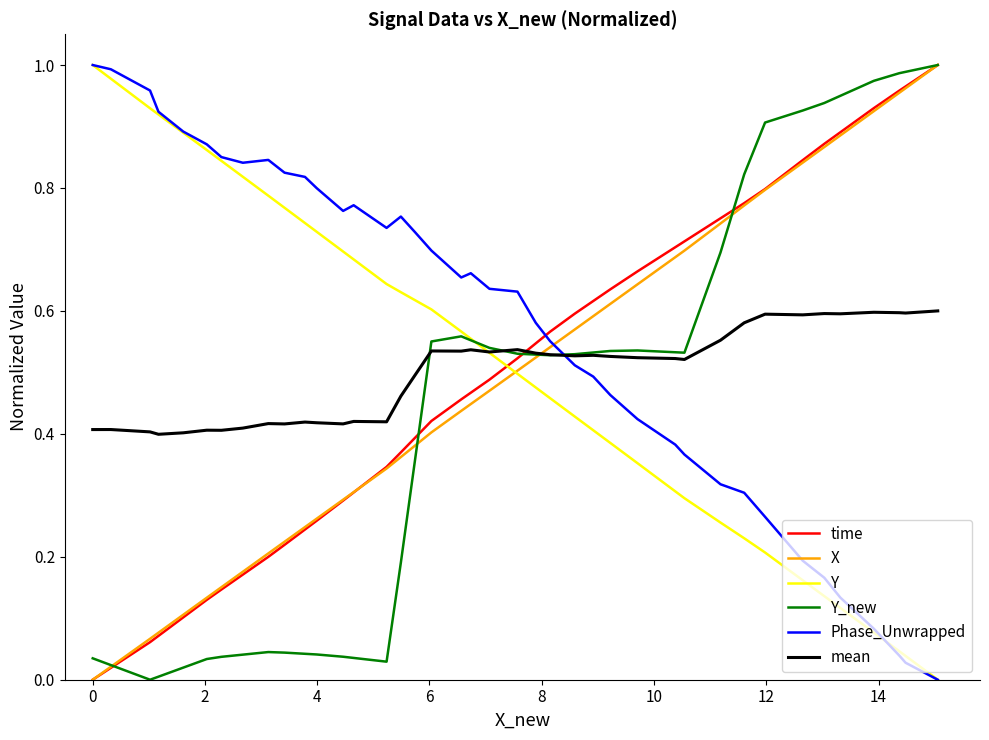

Does the chart have visible grid lines?

No